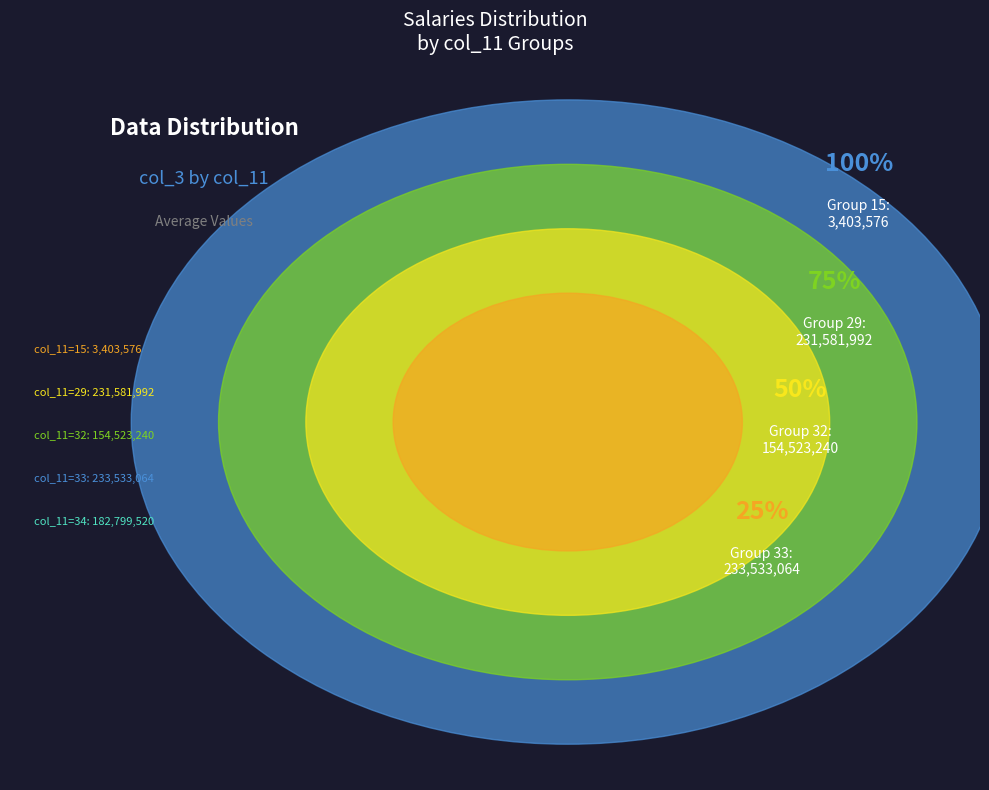

Count the number of slices in the pie.

5